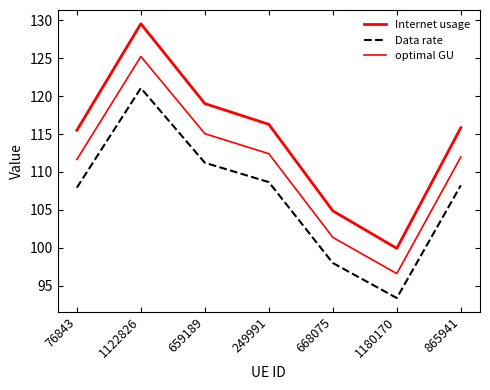

True or false: Internet usage and Data rate cross at least once.

False